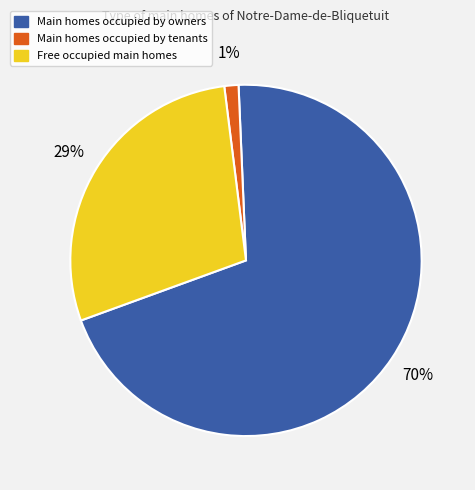

To the nearest percent, what is the difference between the largest and smallest slice percentages?

69%